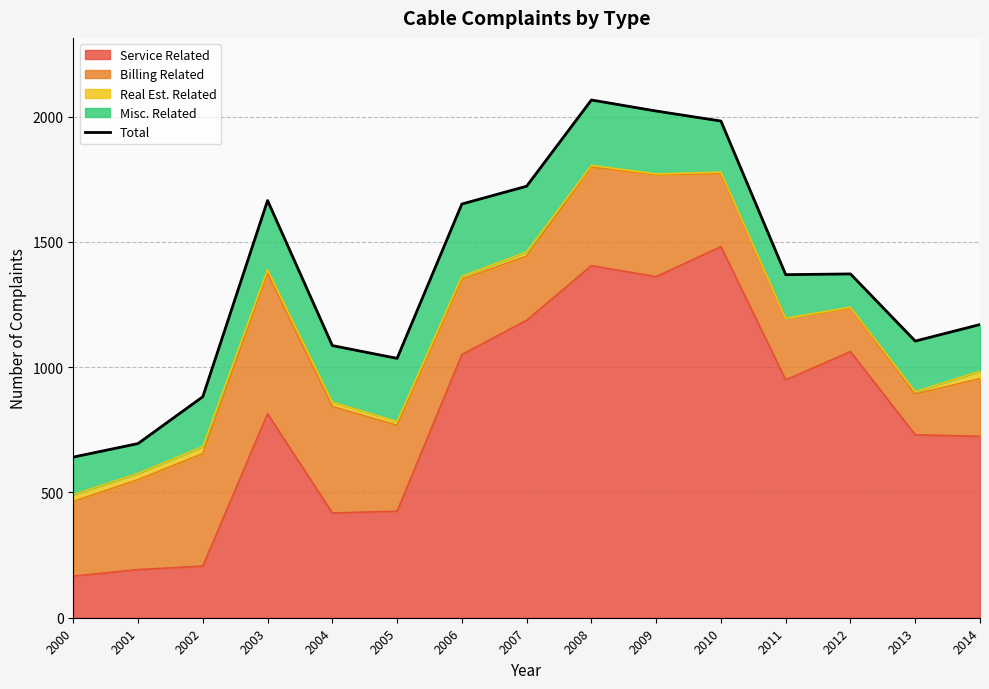

True or false: the data shows 794 at 2006.

False